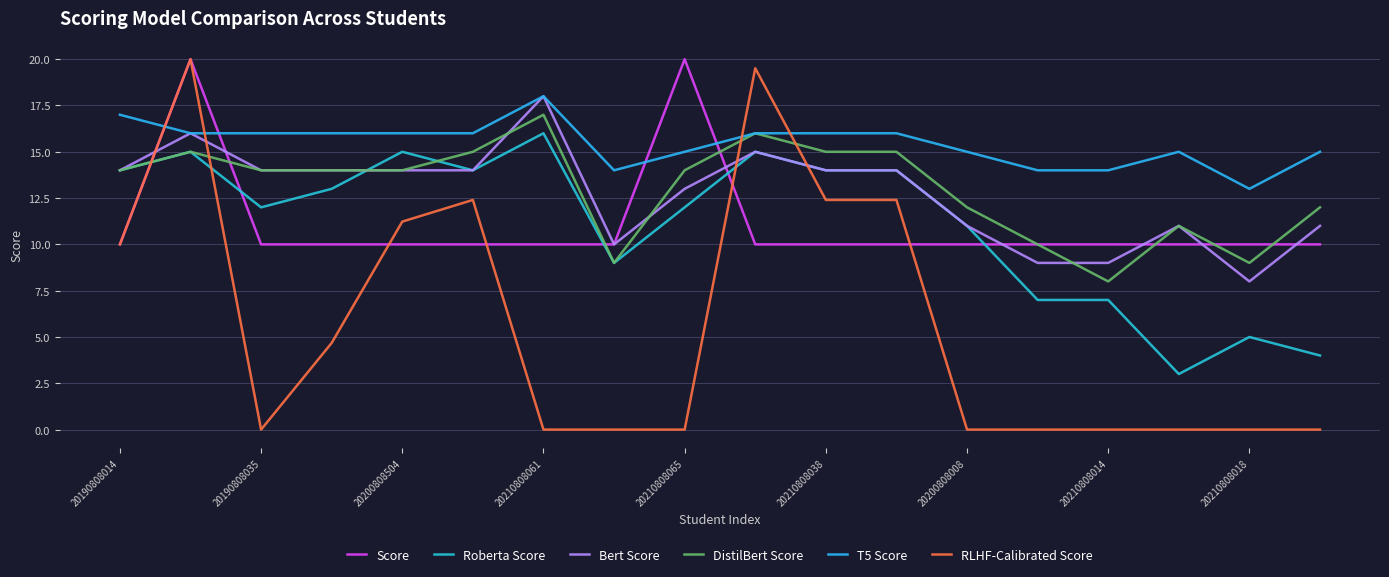

Is this an area chart (filled region under the line)?

No